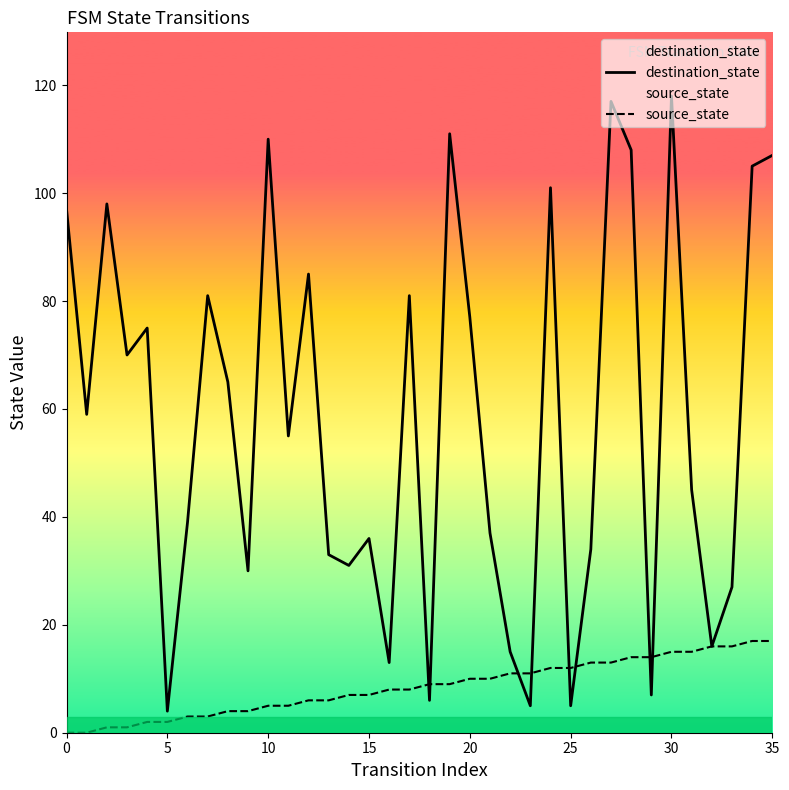

How many series are shown in this chart?

2